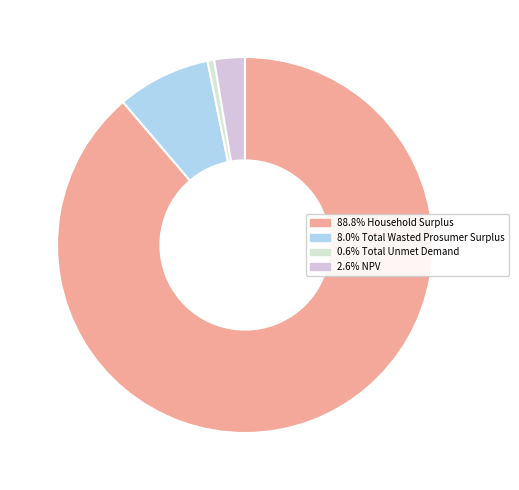

Is there a majority slice in this chart?

Yes